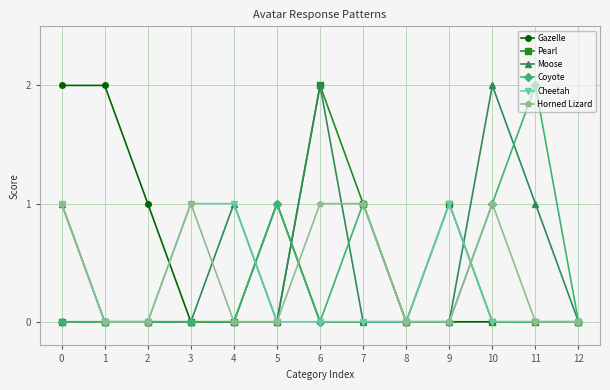

Which series has the largest total across all categories?

Moose